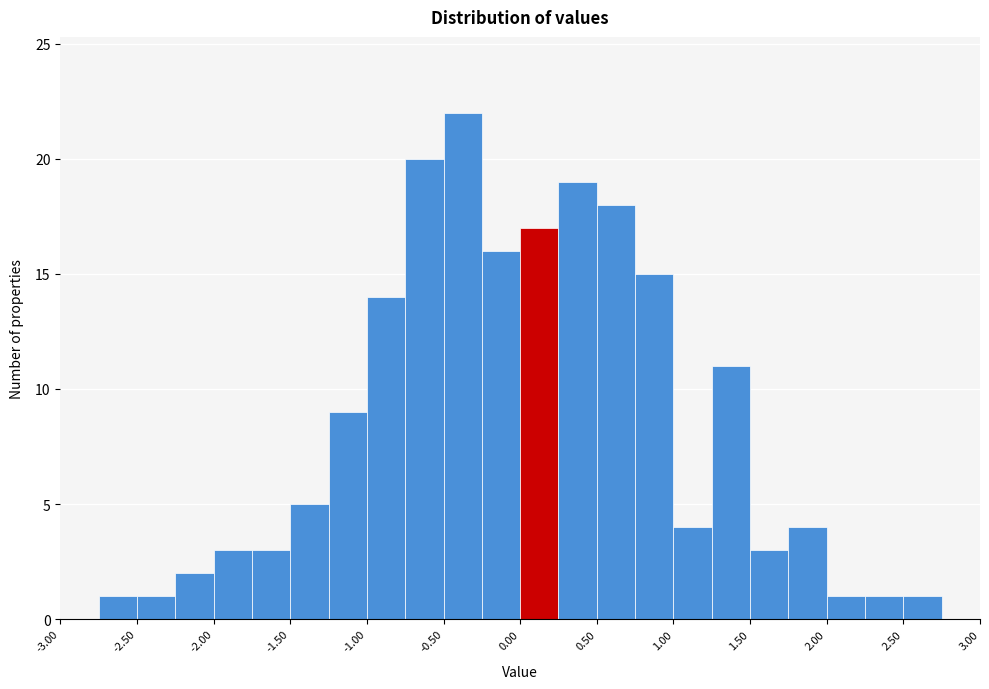

Reading left to right, transcribe this chart: for each bar, give the range it covers on the x-axis and its height. The values are not printed on the chart, so give them approximately, as read against the axis.

-3.00 to -2.75: 0
-2.75 to -2.50: 1
-2.50 to -2.25: 1
-2.25 to -2.00: 2
-2.00 to -1.75: 3
-1.75 to -1.50: 3
-1.50 to -1.25: 5
-1.25 to -1.00: 9
-1.00 to -0.75: 14
-0.75 to -0.50: 20
-0.50 to -0.25: 22
-0.25 to 0.00: 16
0.00 to 0.25: 17
0.25 to 0.50: 19
0.50 to 0.75: 18
0.75 to 1.00: 15
1.00 to 1.25: 4
1.25 to 1.50: 11
1.50 to 1.75: 3
1.75 to 2.00: 4
2.00 to 2.25: 1
2.25 to 2.50: 1
2.50 to 2.75: 1
2.75 to 3.00: 0